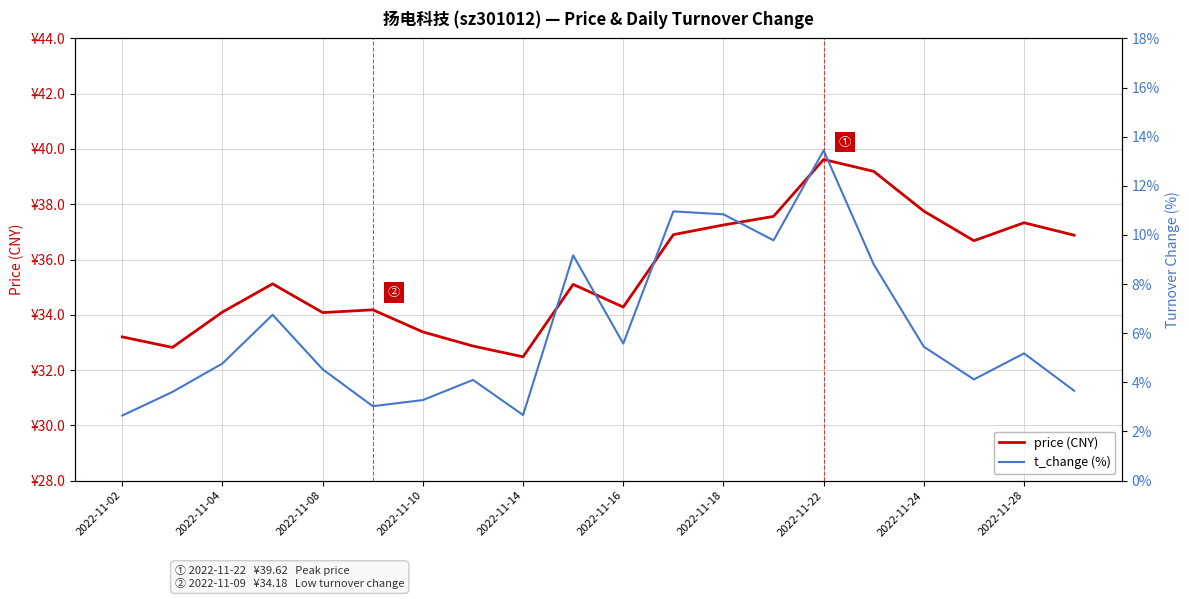

Count the number of categories in the chart.

20